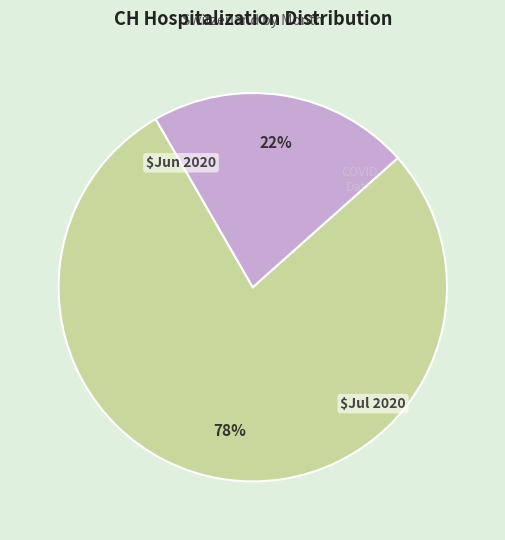

To the nearest percent, what is the average slice percentage?

50%